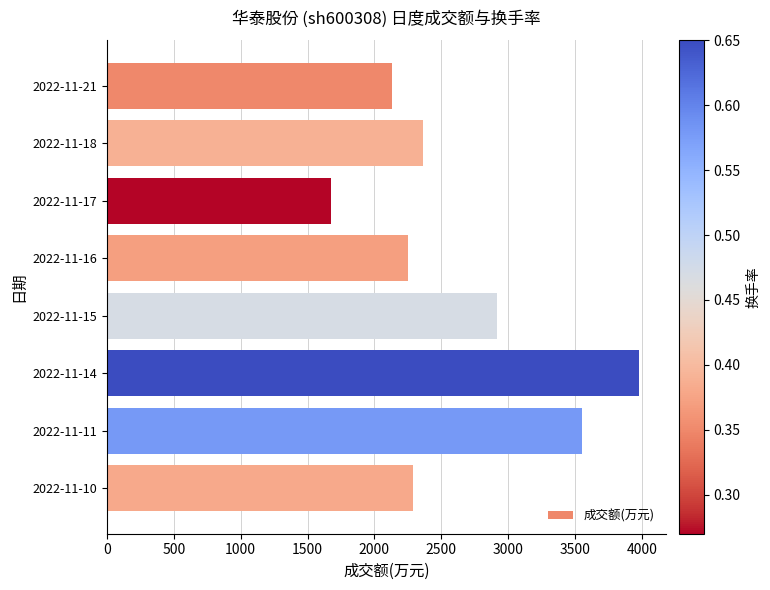

What is the average value?

2645